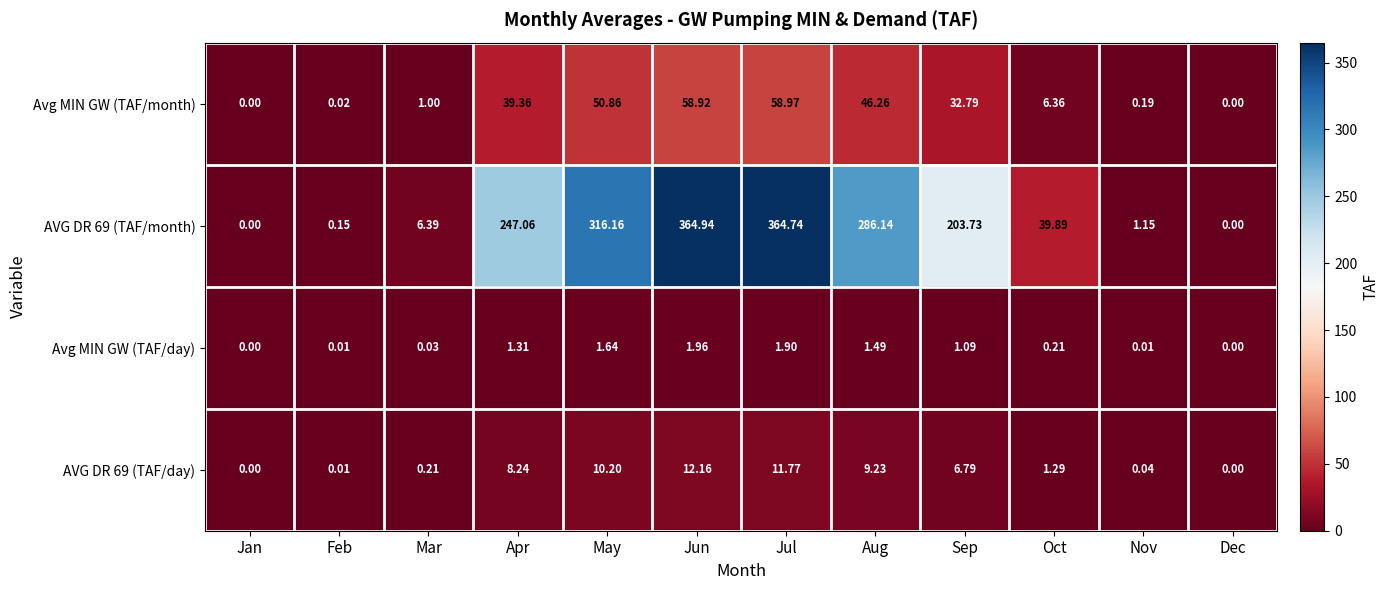

At which category is the sum across all series the highest?

Jun